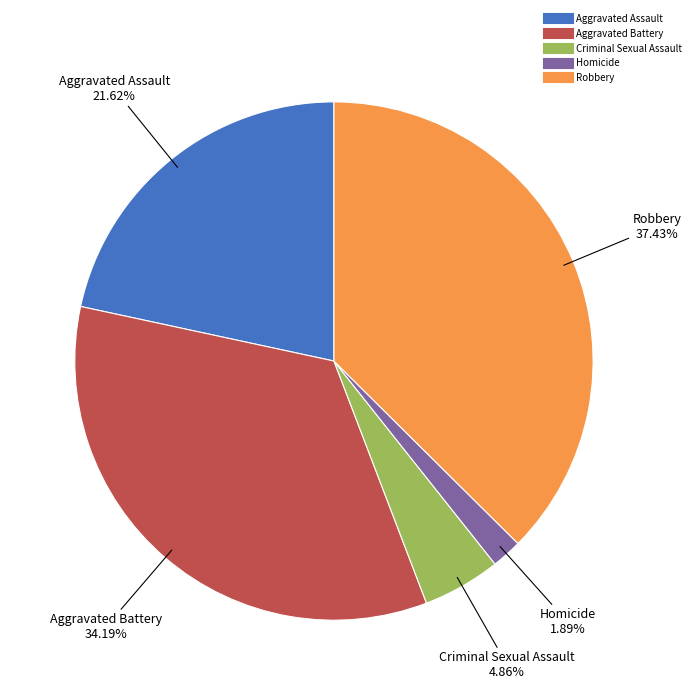

Is there a majority slice in this chart?

No